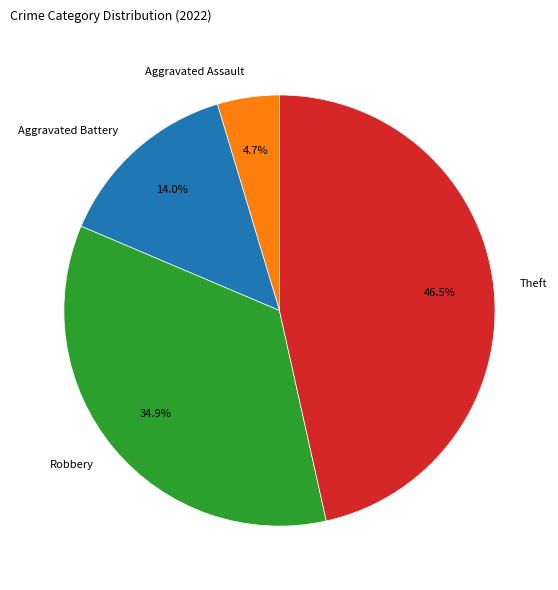

Count the number of slices in the pie.

4